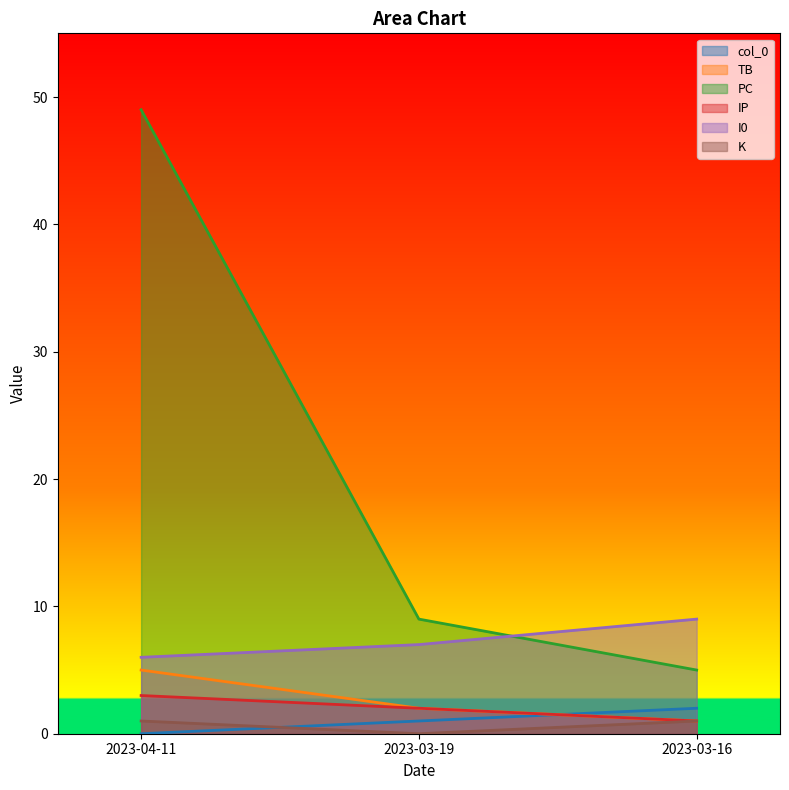

True or false: K has a value of 1 at 2023-04-11.

True